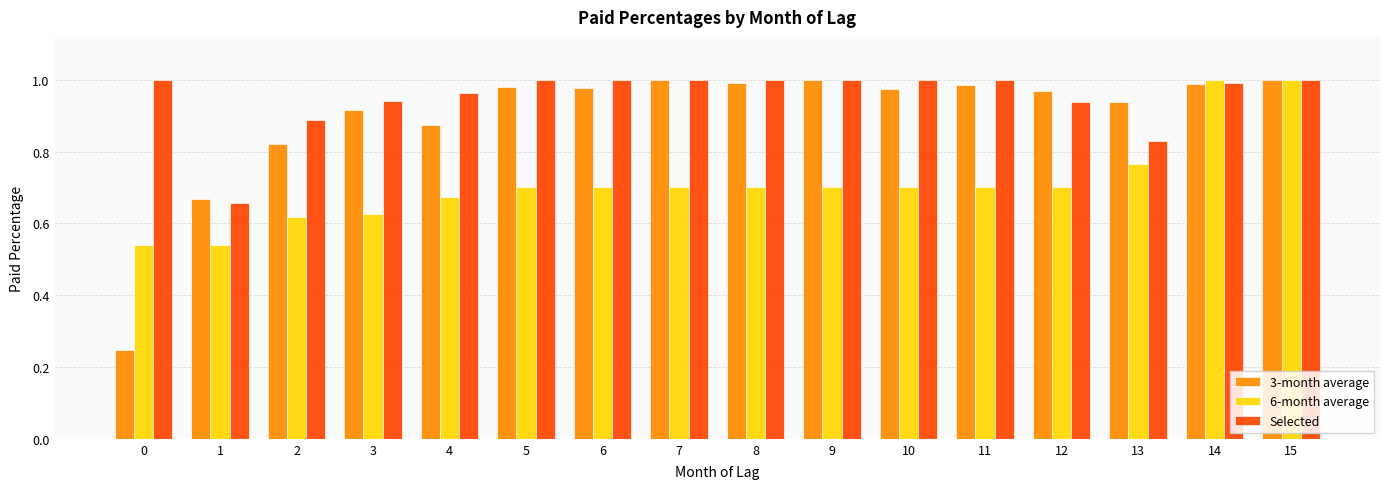

Are the bars horizontal?

No